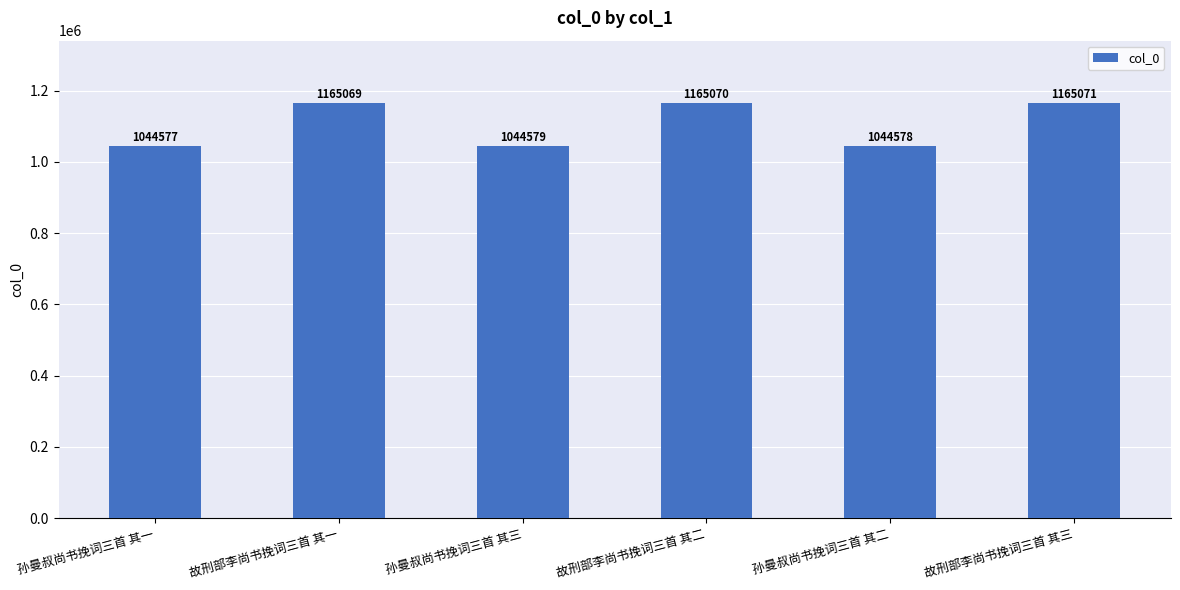

What is the change in value from 孙曼叔尚书挽词三首 其一 to 故刑部李尚书挽词三首 其二?

+120493